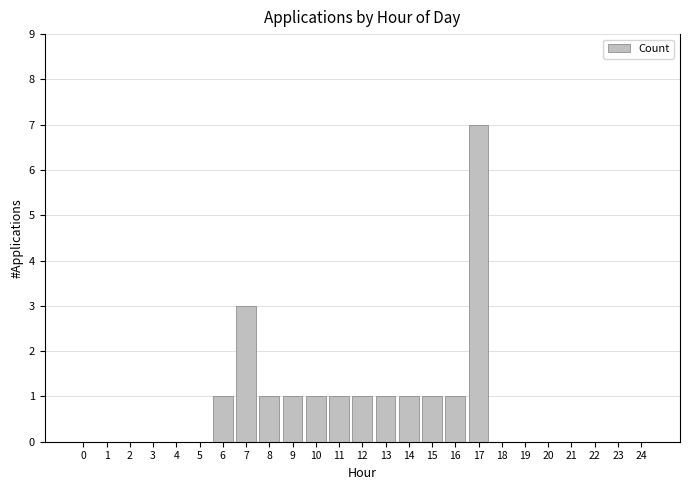

At which label is the value closest to 3?

7